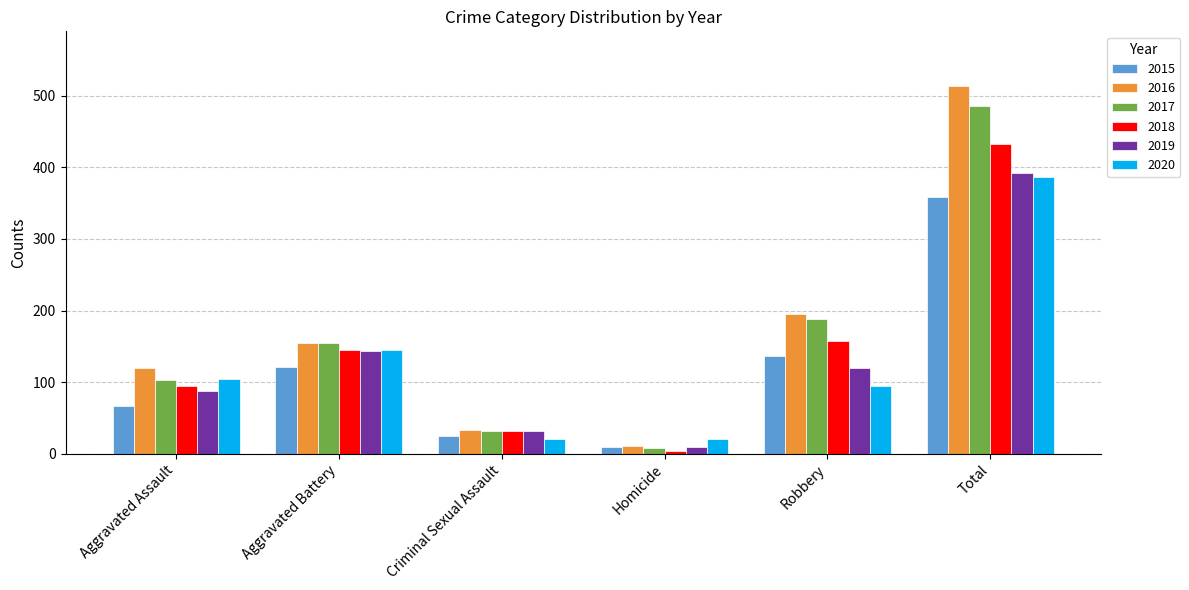

What is the spread (max minus min) of values at Robbery?

100